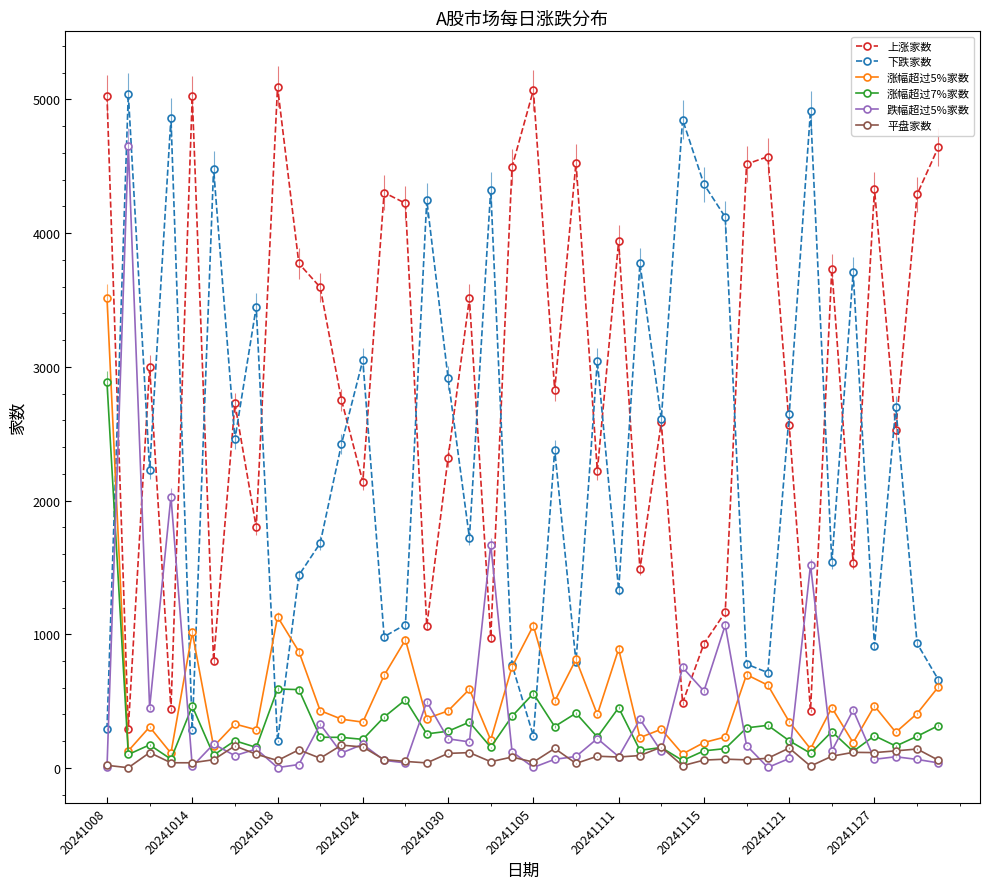

What is the difference between the maximum and minimum values in the 跌幅超过5%家数 series?

4647